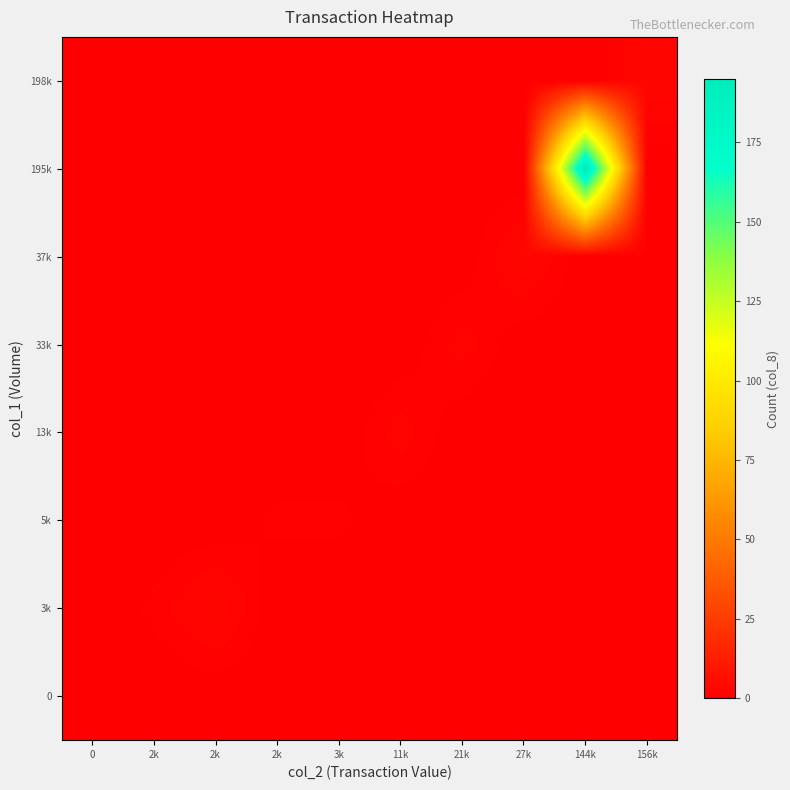

What is the total value across all series at 3k?

1